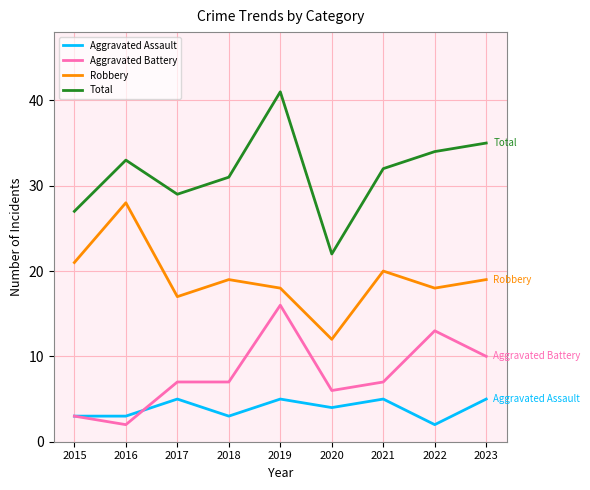

Rank the series by their maximum value, from highest to lowest.

Total, Robbery, Aggravated Battery, Aggravated Assault